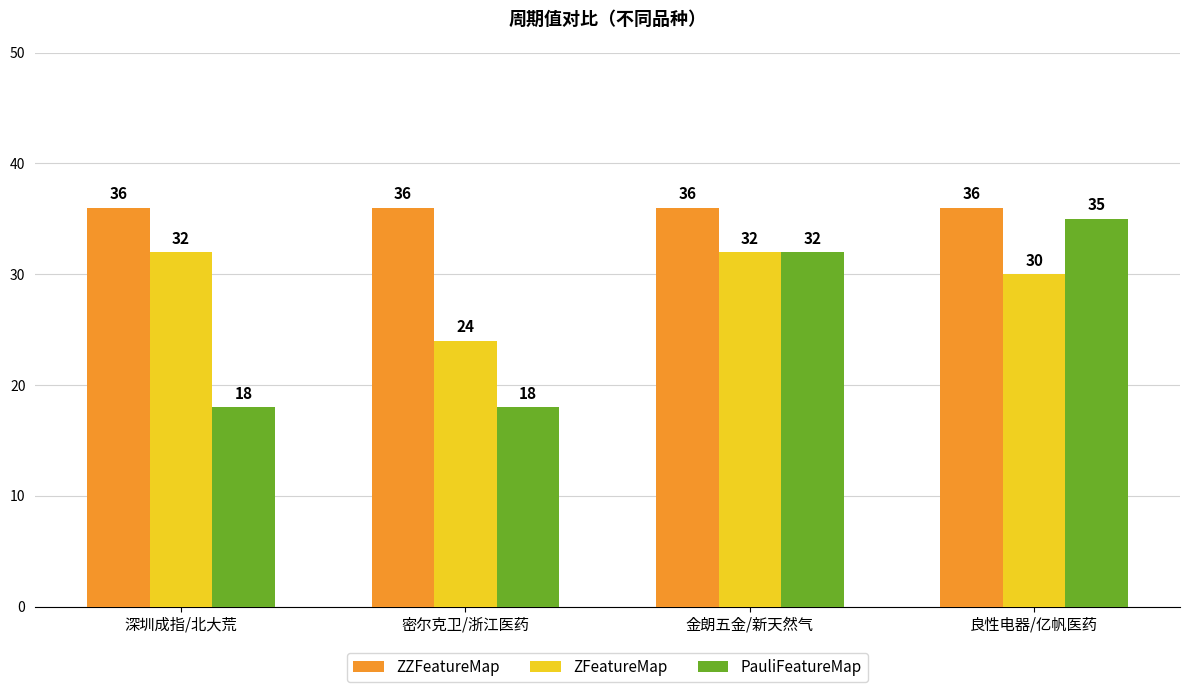

What are all the series names shown in the legend?

ZZFeatureMap, ZFeatureMap, PauliFeatureMap